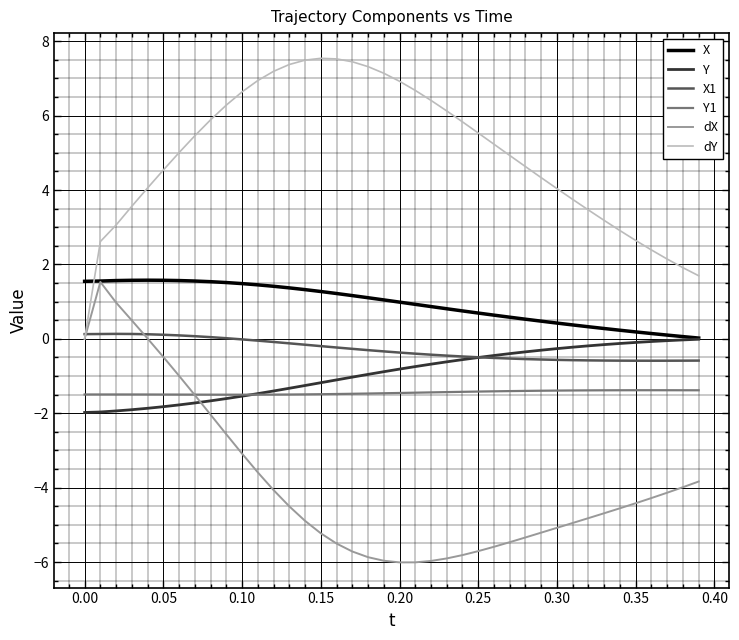

True or false: X and X1 intersect in this chart.

False